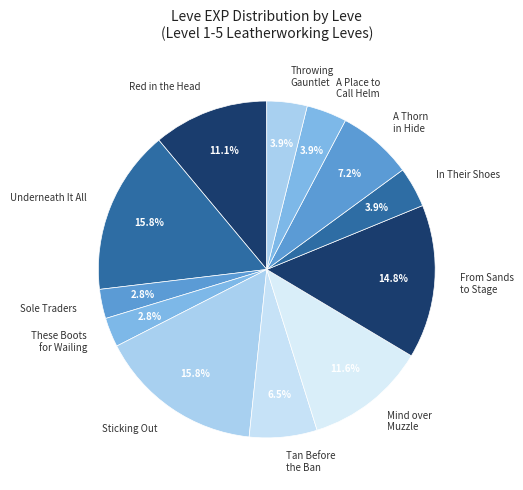

Is Sole Traders the majority of the pie?

No